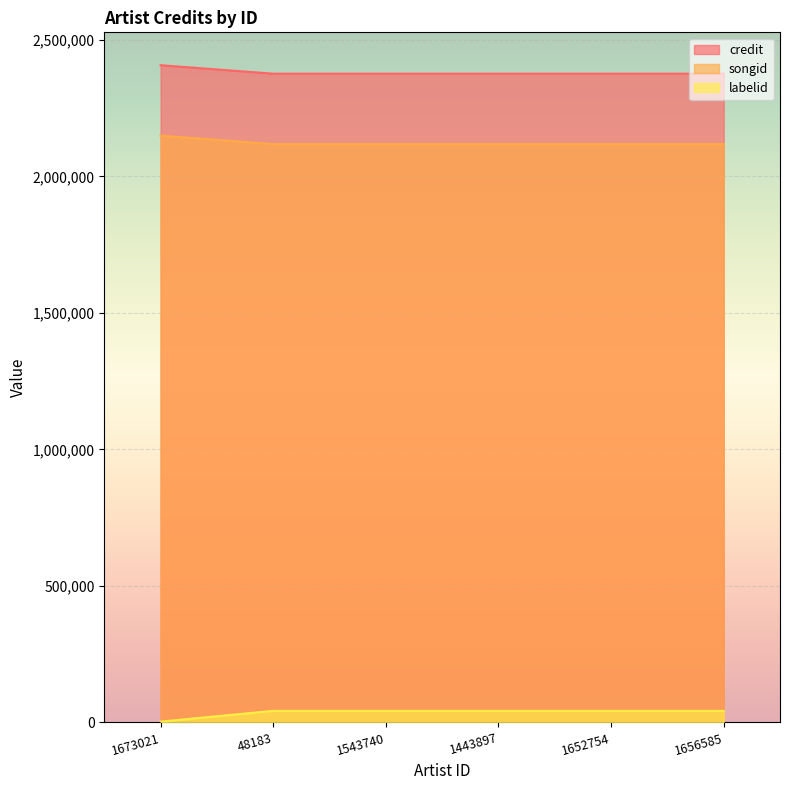

What is the greatest value displayed?

2407654